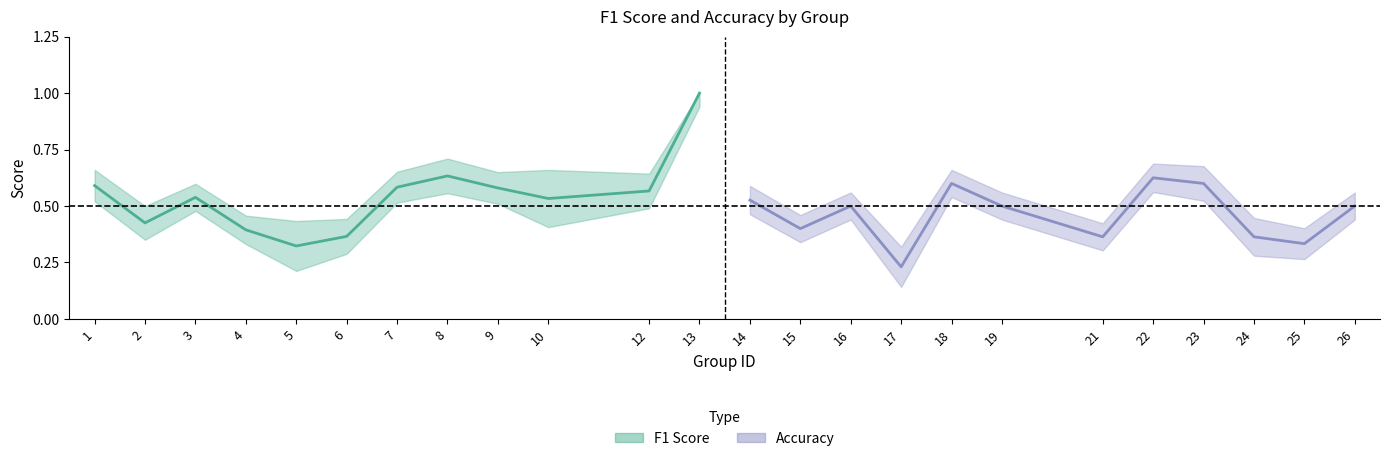

How many lines are shown in the chart?

2